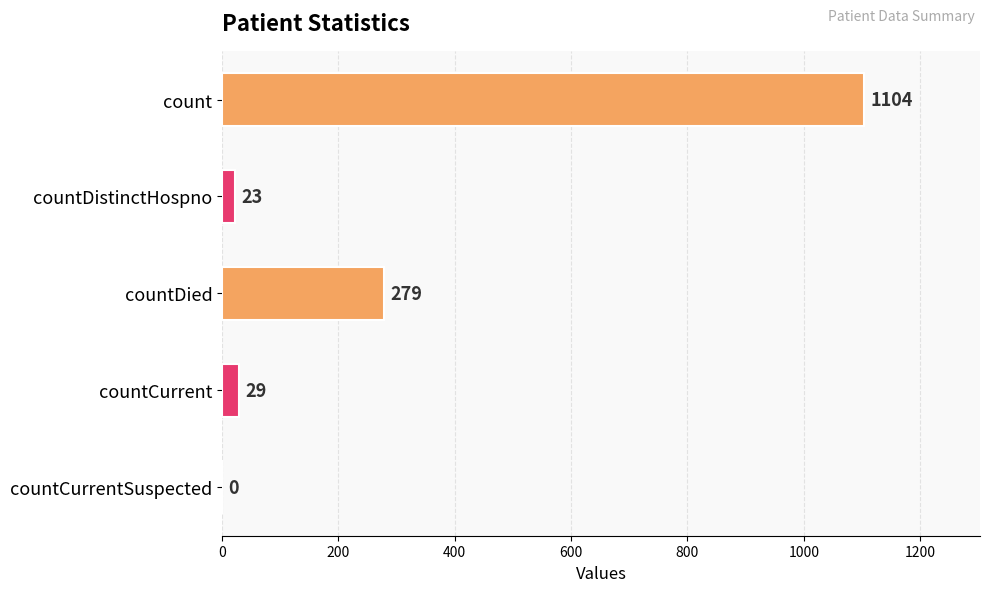

Reading top to bottom, what are all the values shown in this chart?

count=1104	countDistinctHospno=23	countDied=279	countCurrent=29	countCurrentSuspected=0